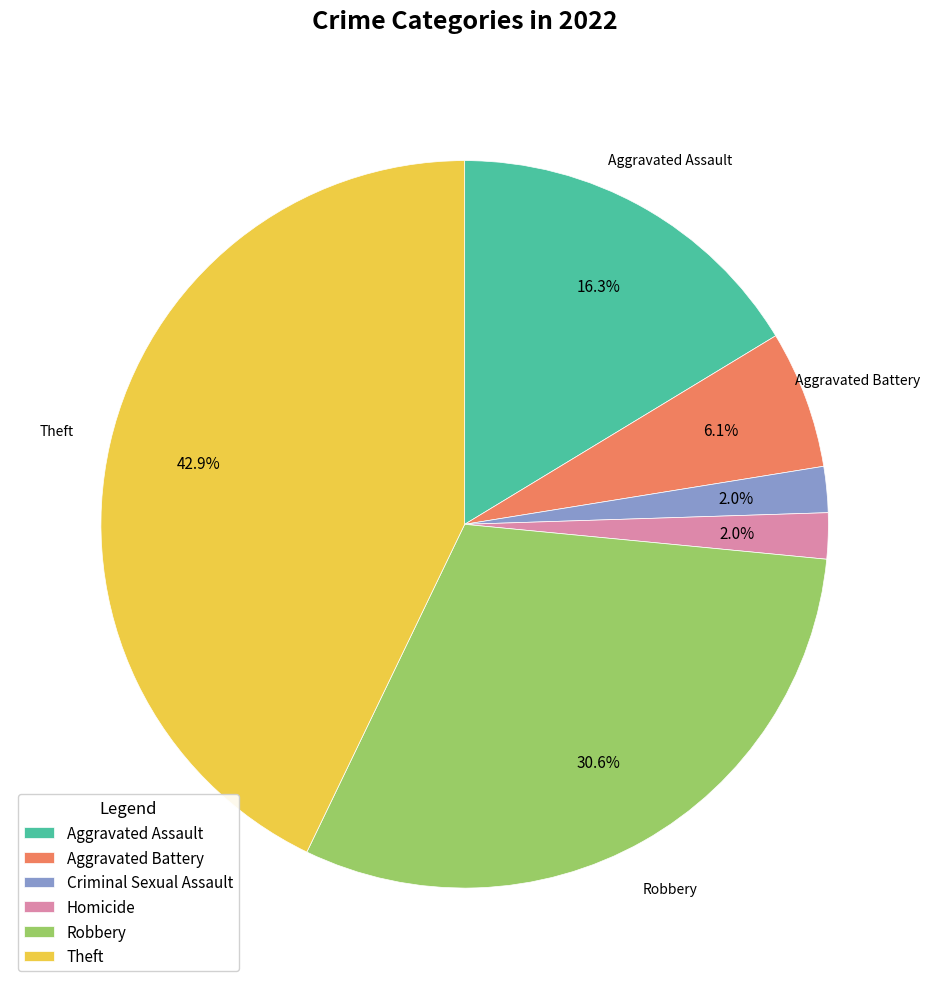

Combined, what portion of the pie is Aggravated Battery and Robbery?

36.7%